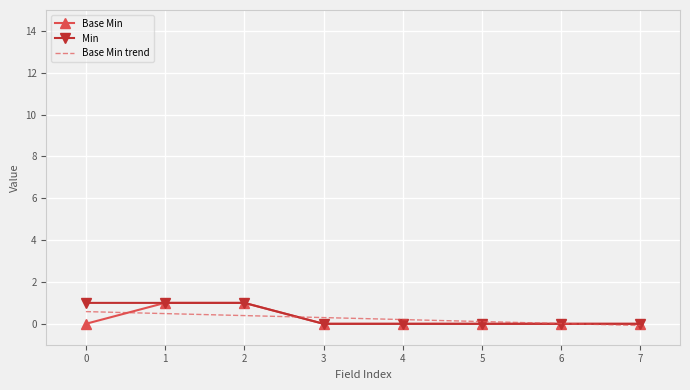

The Base Min trend series shows 0.6 at 0. True or false?

True